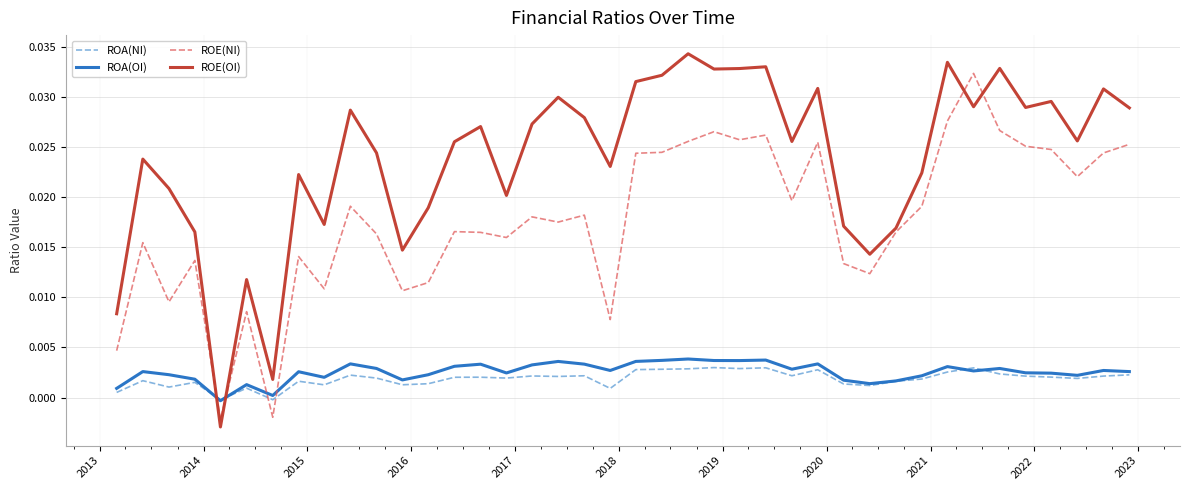

Which series has the widest spread of values?

ROE(OI)